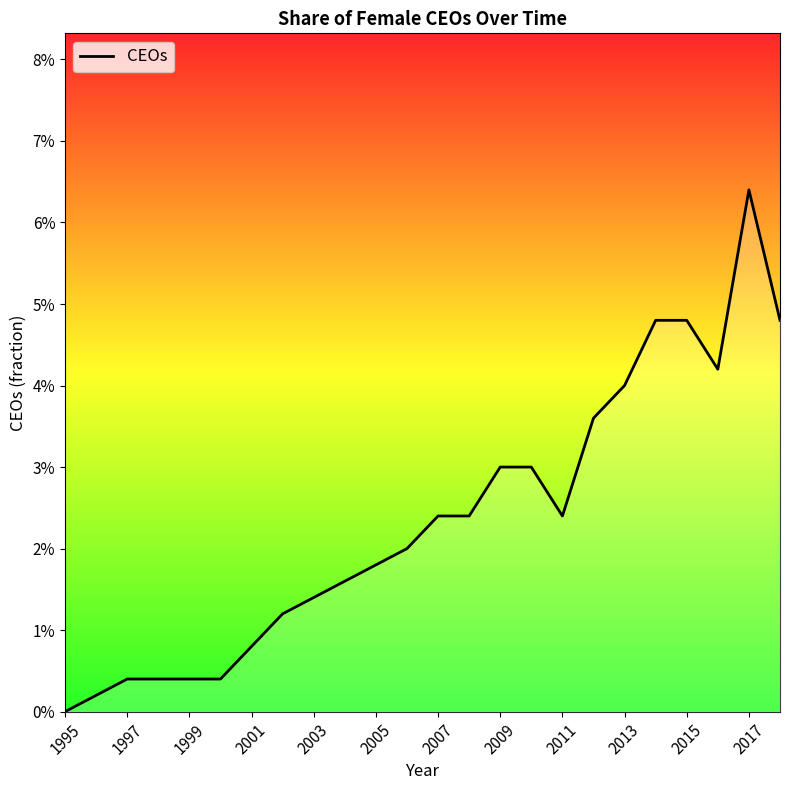

What is the difference between the maximum and minimum values?

0.1